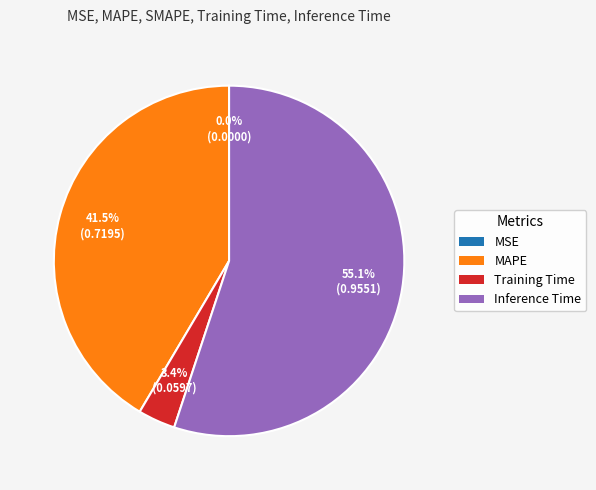

Is there any slice that represents more than half of the pie?

Yes